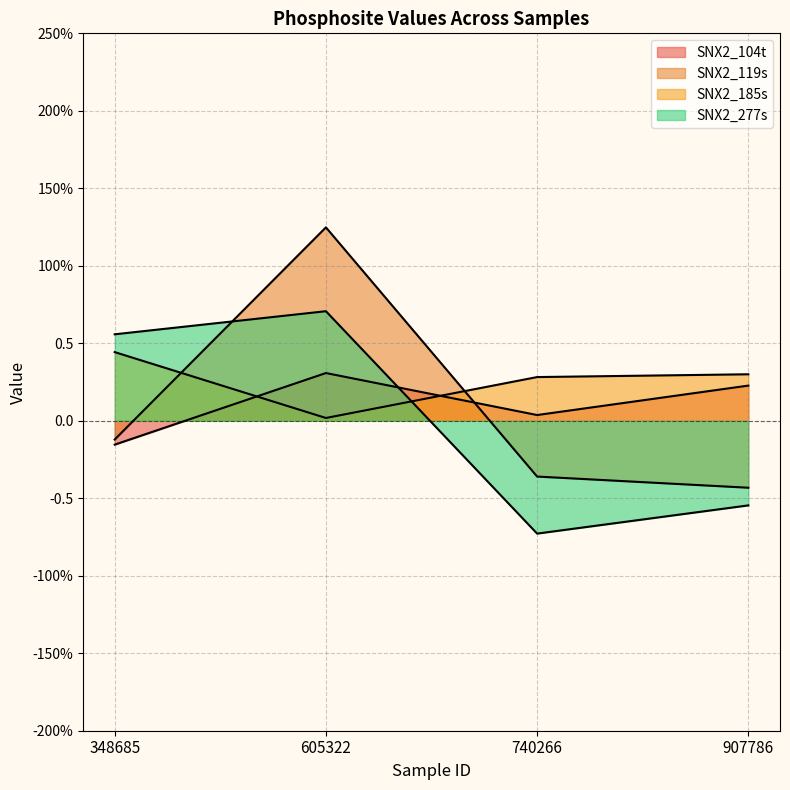

How many intersections are there between SNX2_277s and SNX2_104t?

1